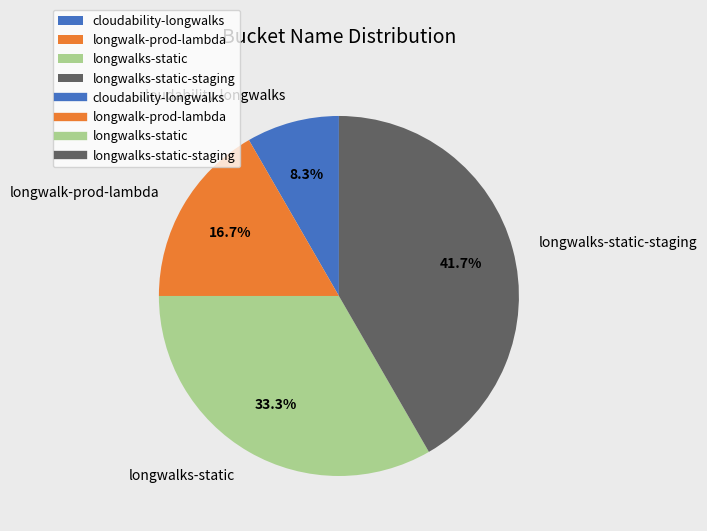

Is the sum of cloudability-longwalks and longwalks-static greater than half?

No